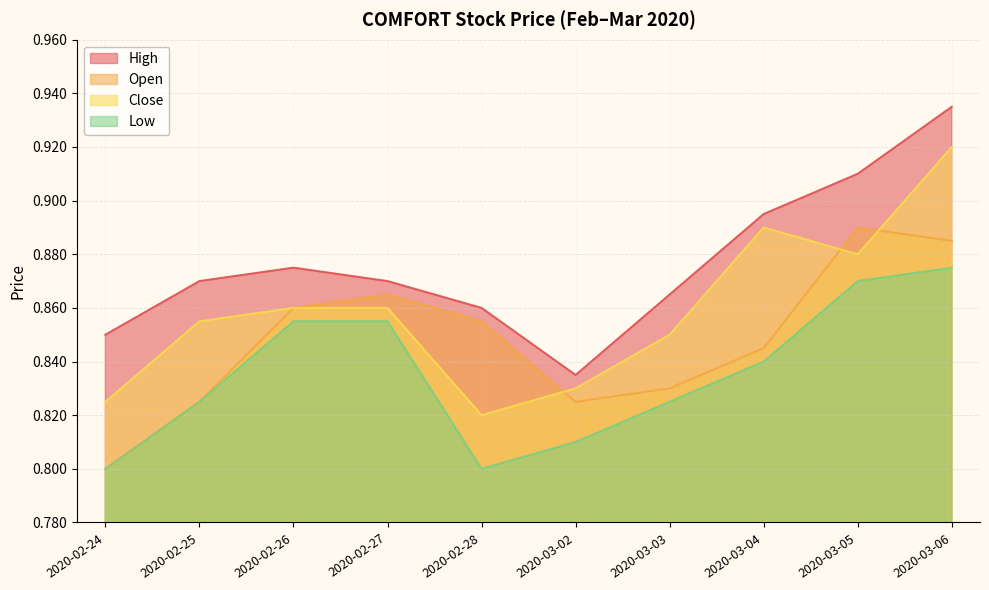

At which category is the sum across all series the highest?

2020-03-06